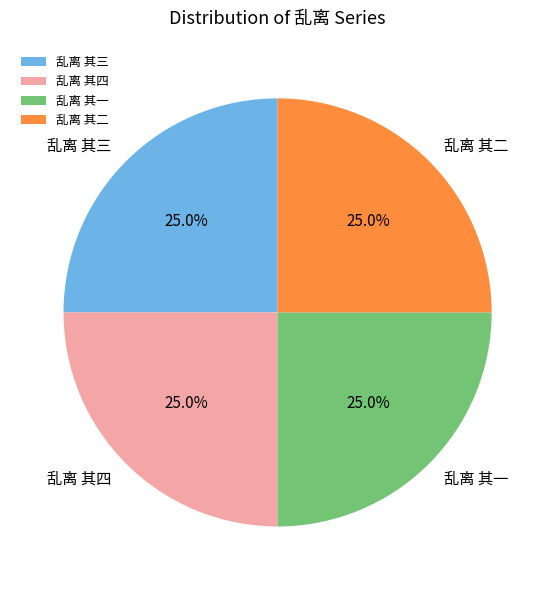

Does 乱离 其三 account for over 50% of the chart?

No